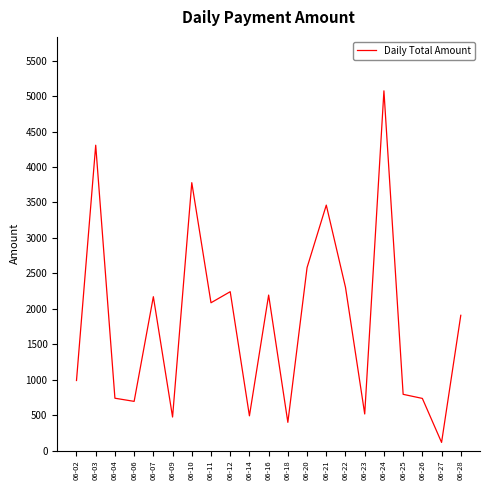

Approximately how many times larger is the value at 06-28 compared to 06-07?

0.9